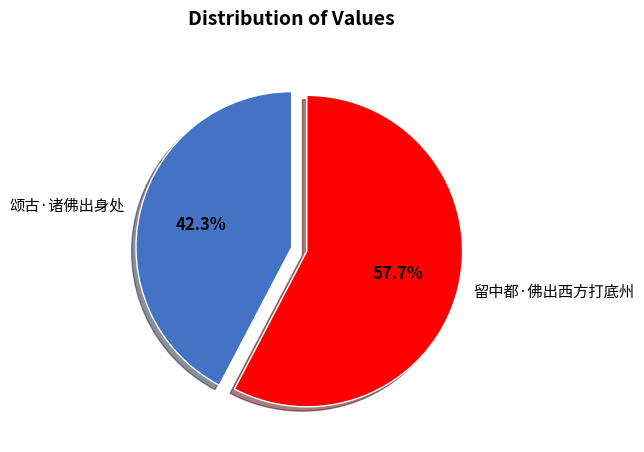

To the nearest percent, what is the combined percentage of 留中都·佛出西方打底州 and 颂古·诸佛出身处?

100%